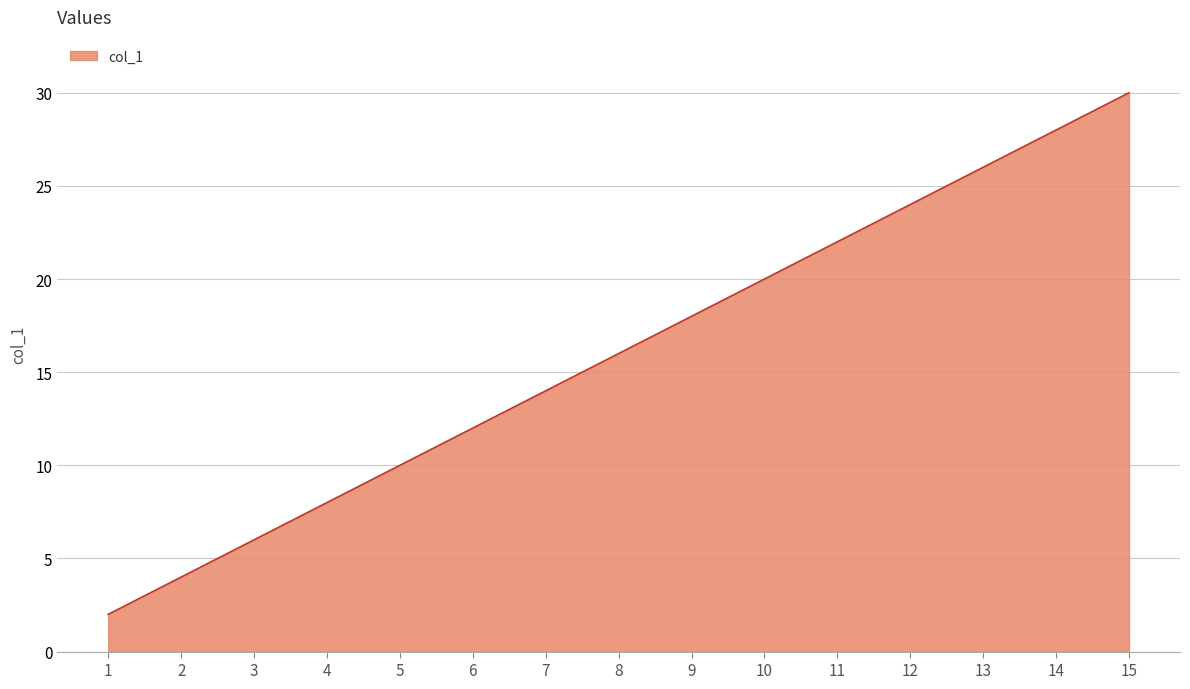

True or false: the data shows 24 at 12.

True